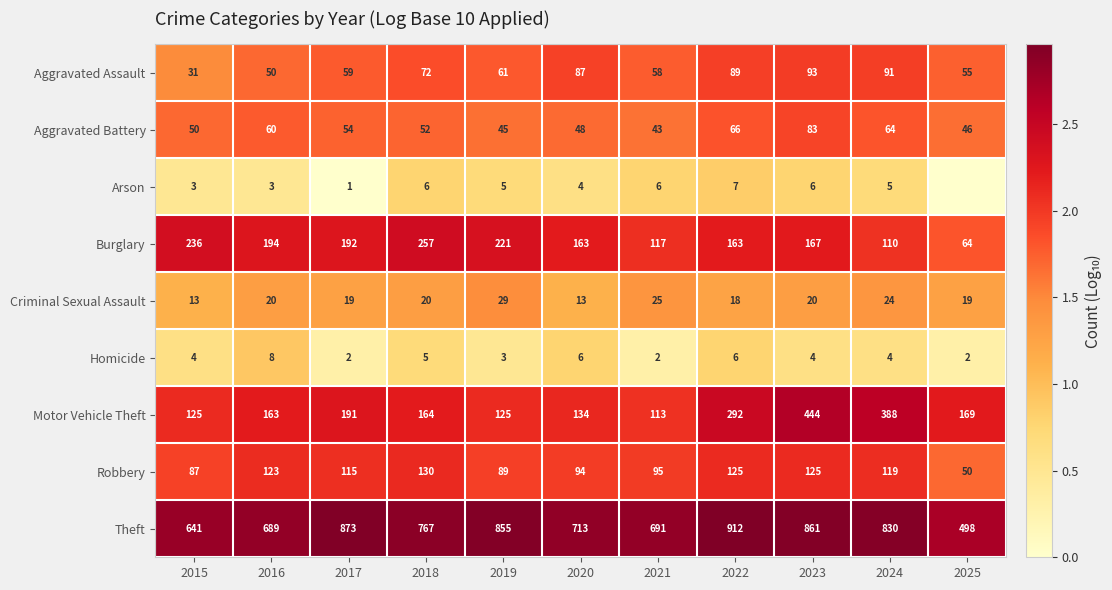

At how many categories does at least one series exceed 1?

11